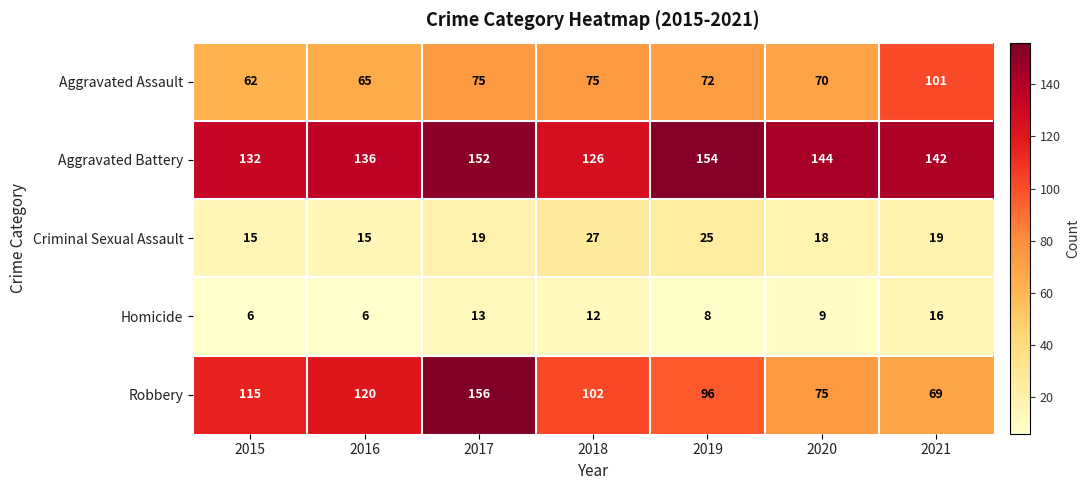

Rank the series at 2016 from highest to lowest value.

Aggravated Battery, Robbery, Aggravated Assault, Criminal Sexual Assault, Homicide